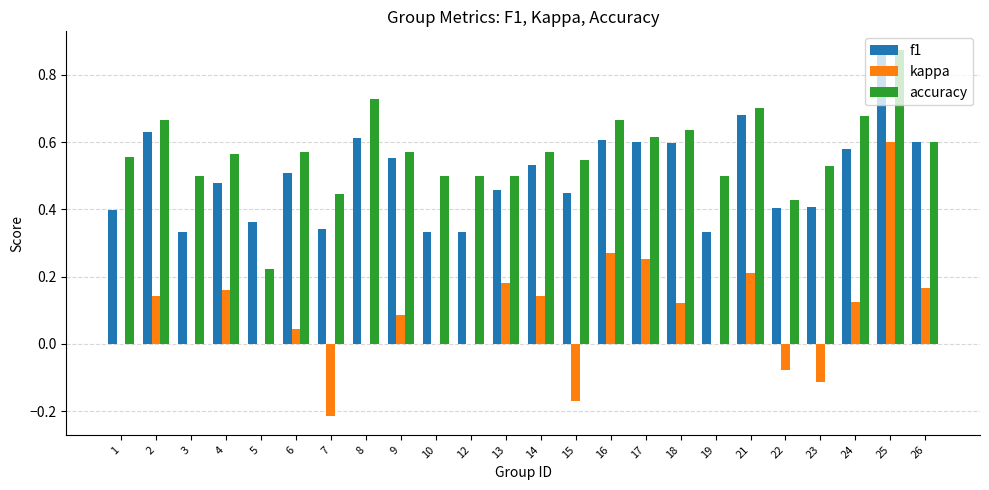

The value of kappa at 3 is -0.3. True or false?

False